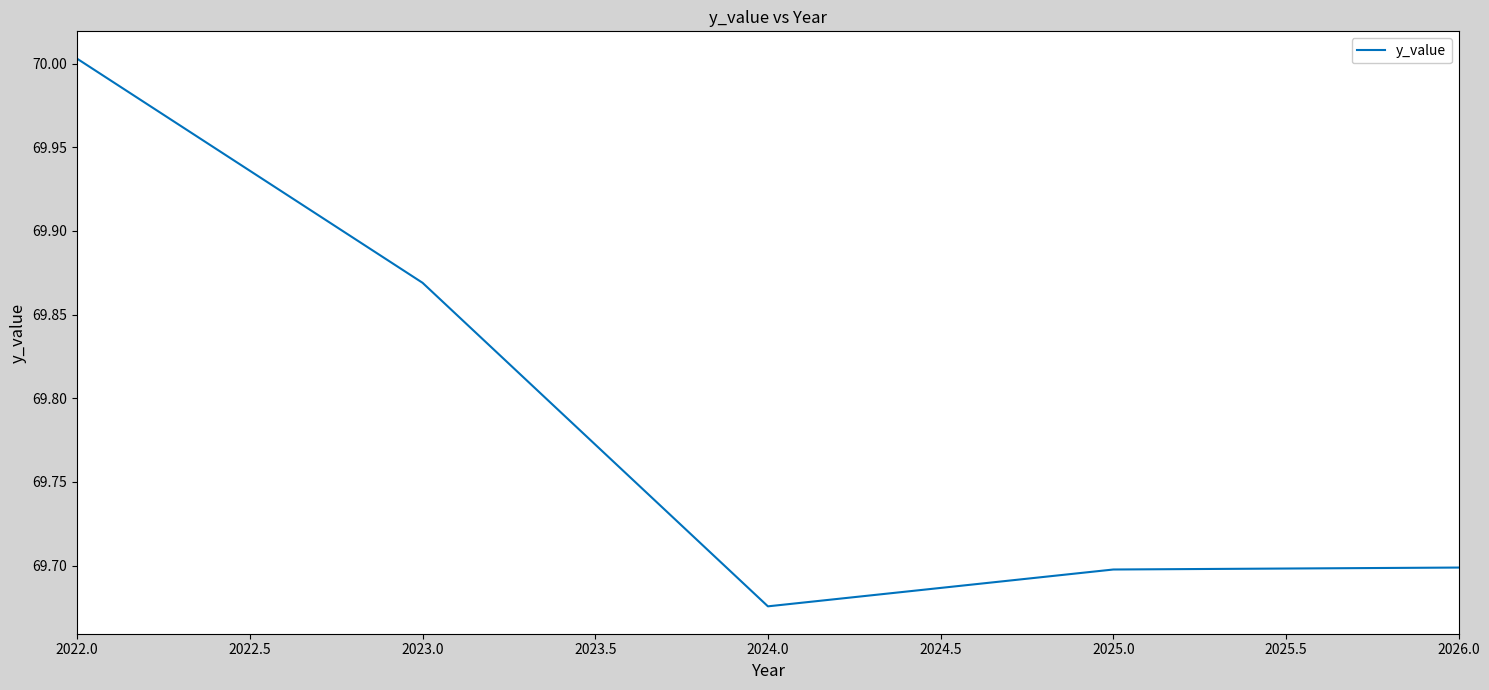

Is it true that the value at 2022.0 is 33.0?

False